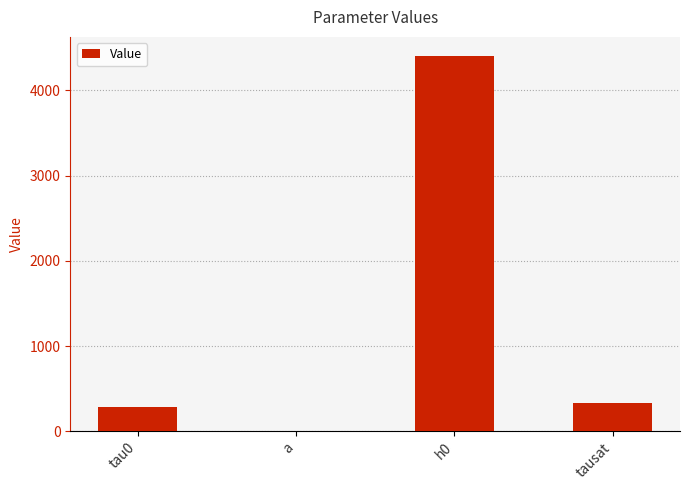

The chart shows a value of 4406.2 at h0. True or false?

True